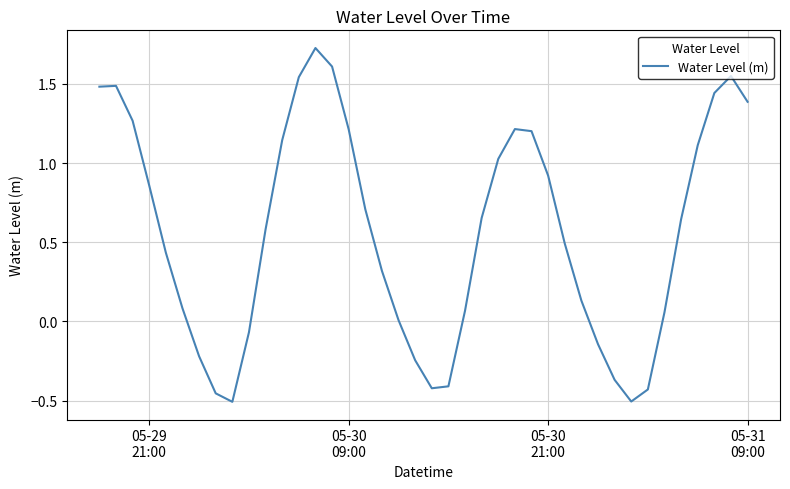

What is the difference between the maximum and minimum values?

2.2